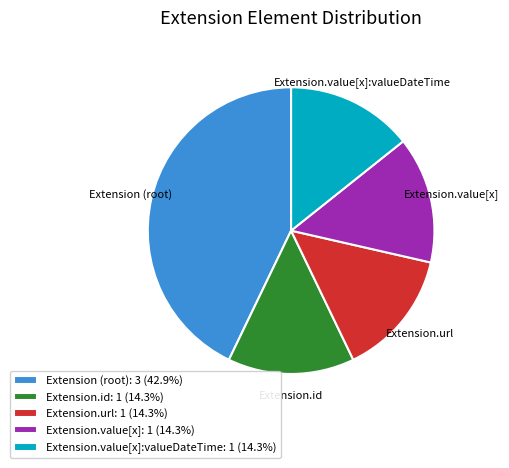

Is there a majority slice in this chart?

No